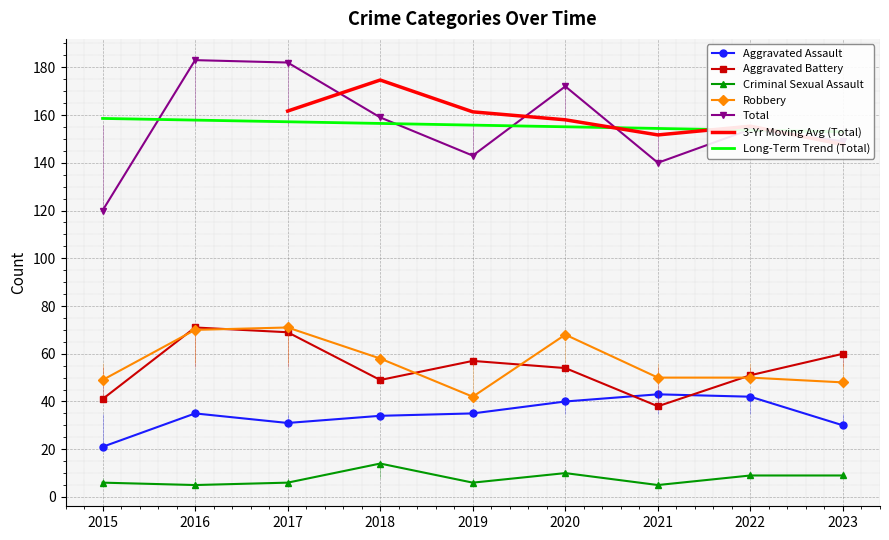

True or false: Total and Aggravated Battery cross at least once.

False